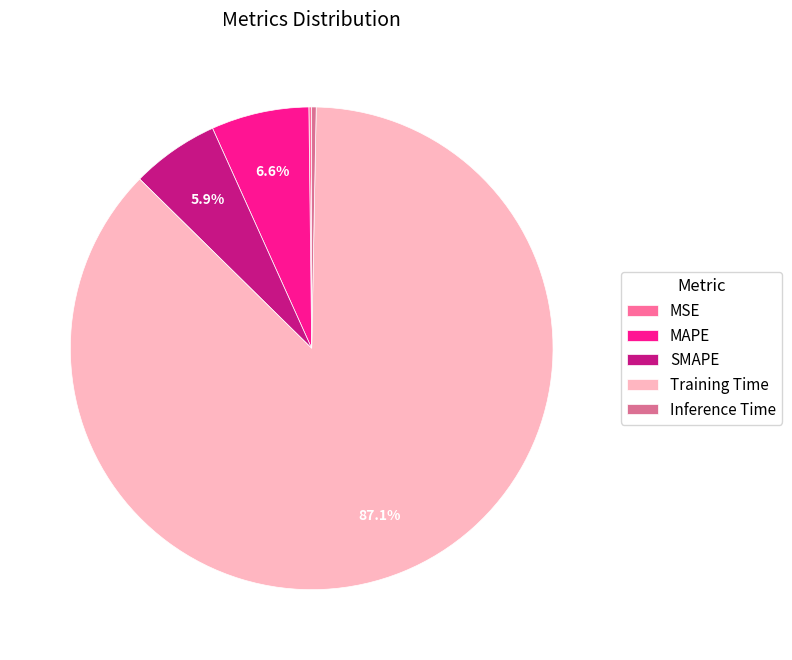

To the nearest percent, what is the combined percentage of SMAPE and MSE?

6%